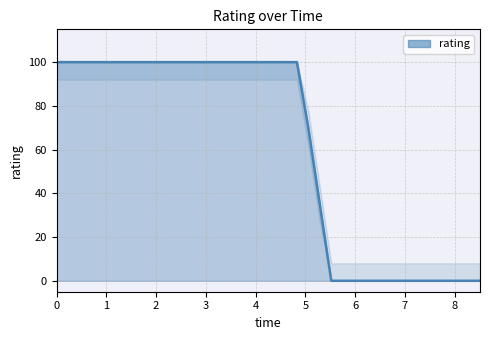

What is the greatest value displayed?

100.0